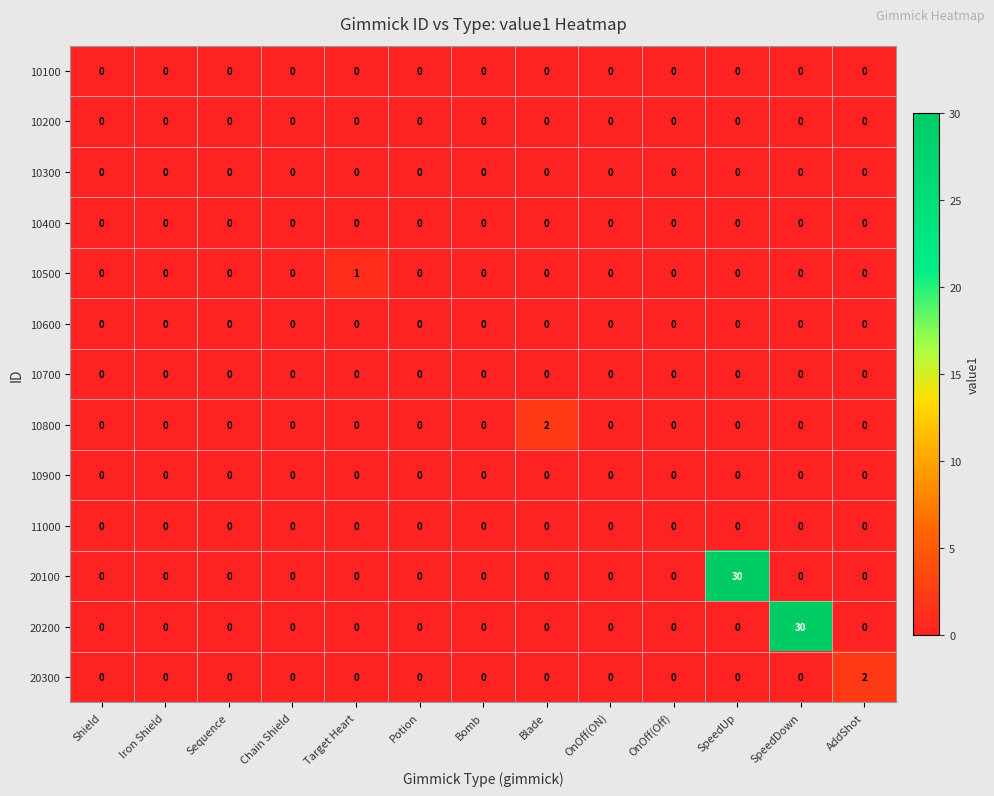

Which series changed the most between Target Heart and AddShot?

20300